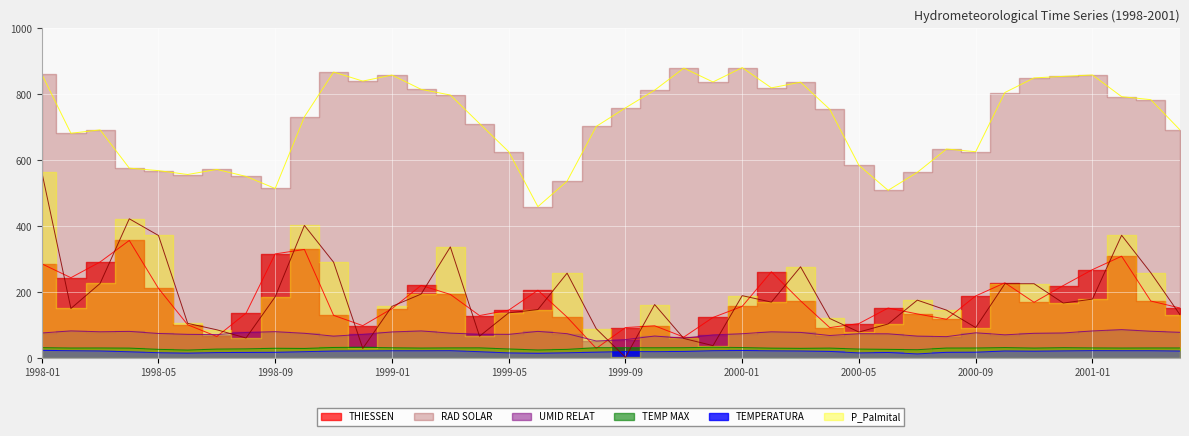

At how many categories does at least one series exceed 306?

40